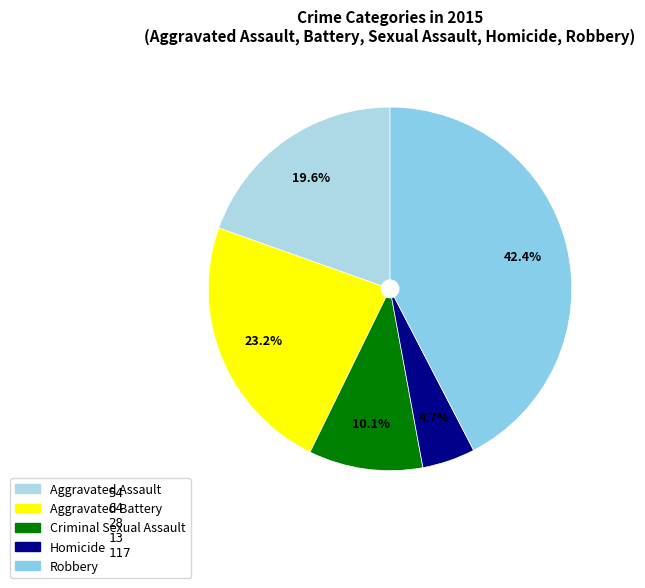

To the nearest percent, what is the difference between the Criminal Sexual Assault and Homicide slice percentages?

5%